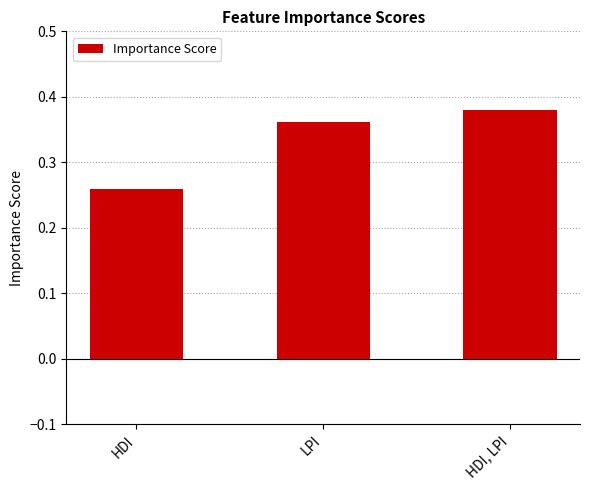

What is the difference between the maximum and minimum values?

0.1